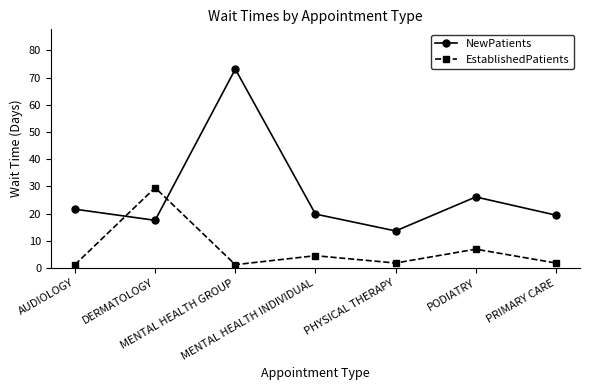

Is this an area chart (filled region under the line)?

No